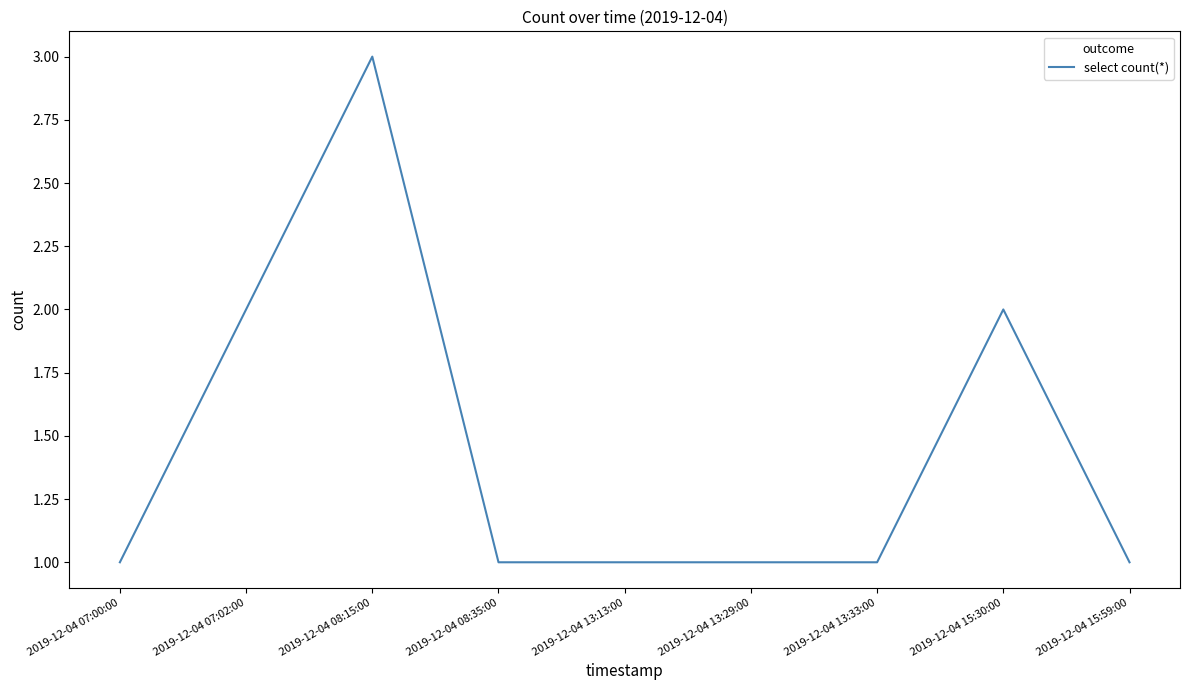

How many values are between 1 and 2?

8